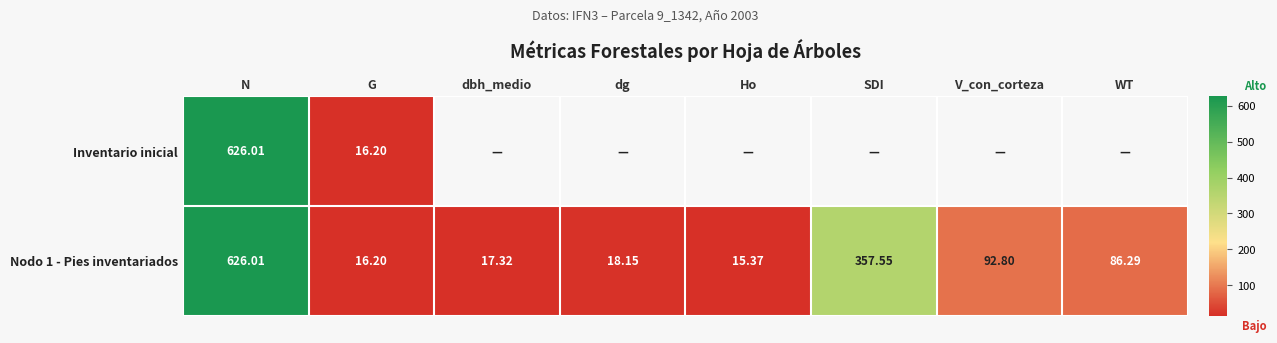

Which category has the lowest value in the Nodo 1 - Pies inventariados series?

Ho